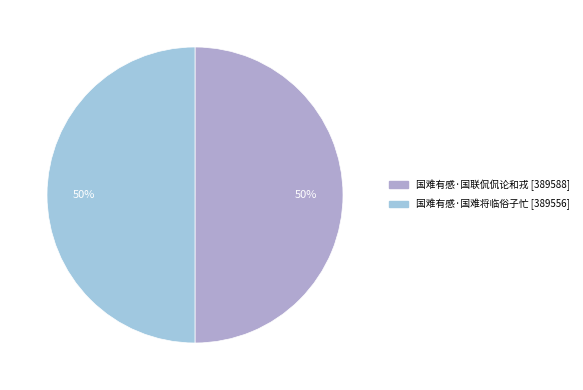

Which category has the smallest portion of the pie?

国难有感·国难将临俗子忙